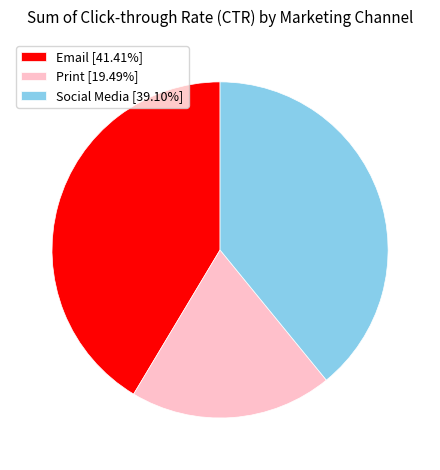

How many segments does this pie chart have?

3